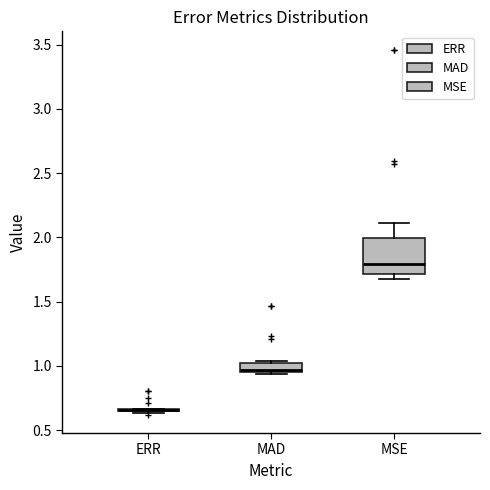

Which box is the tallest, from its lower edge to its upper edge?

MSE